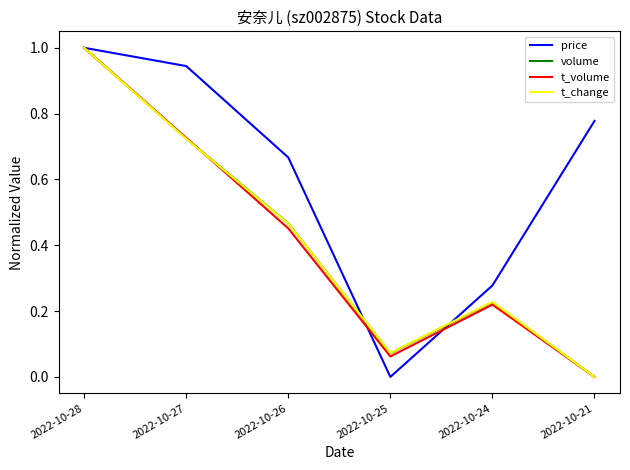

Where is price nearest to the value 0?

2022-10-25